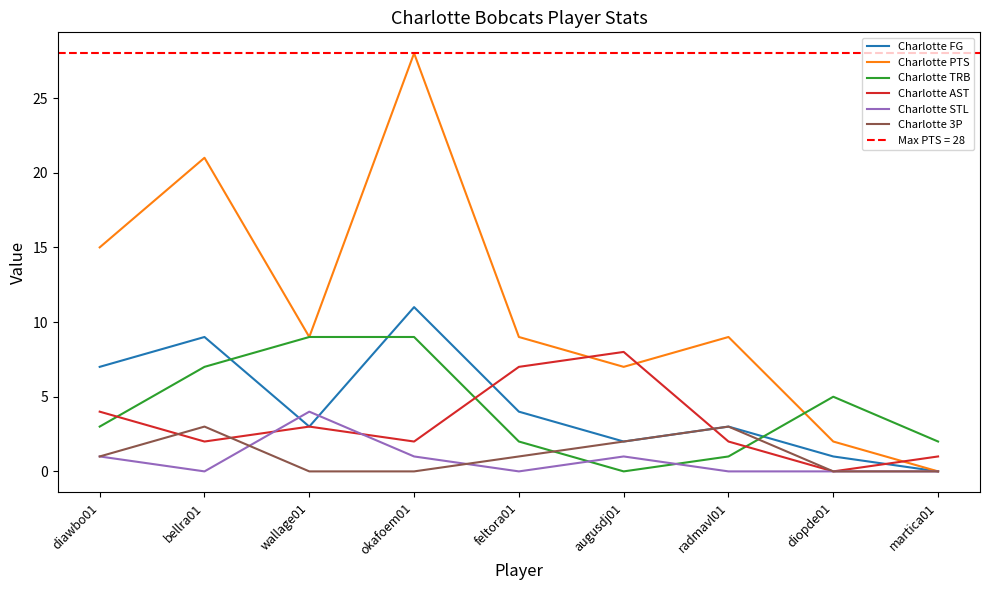

True or false: Charlotte PTS and Charlotte STL cross at least once.

False